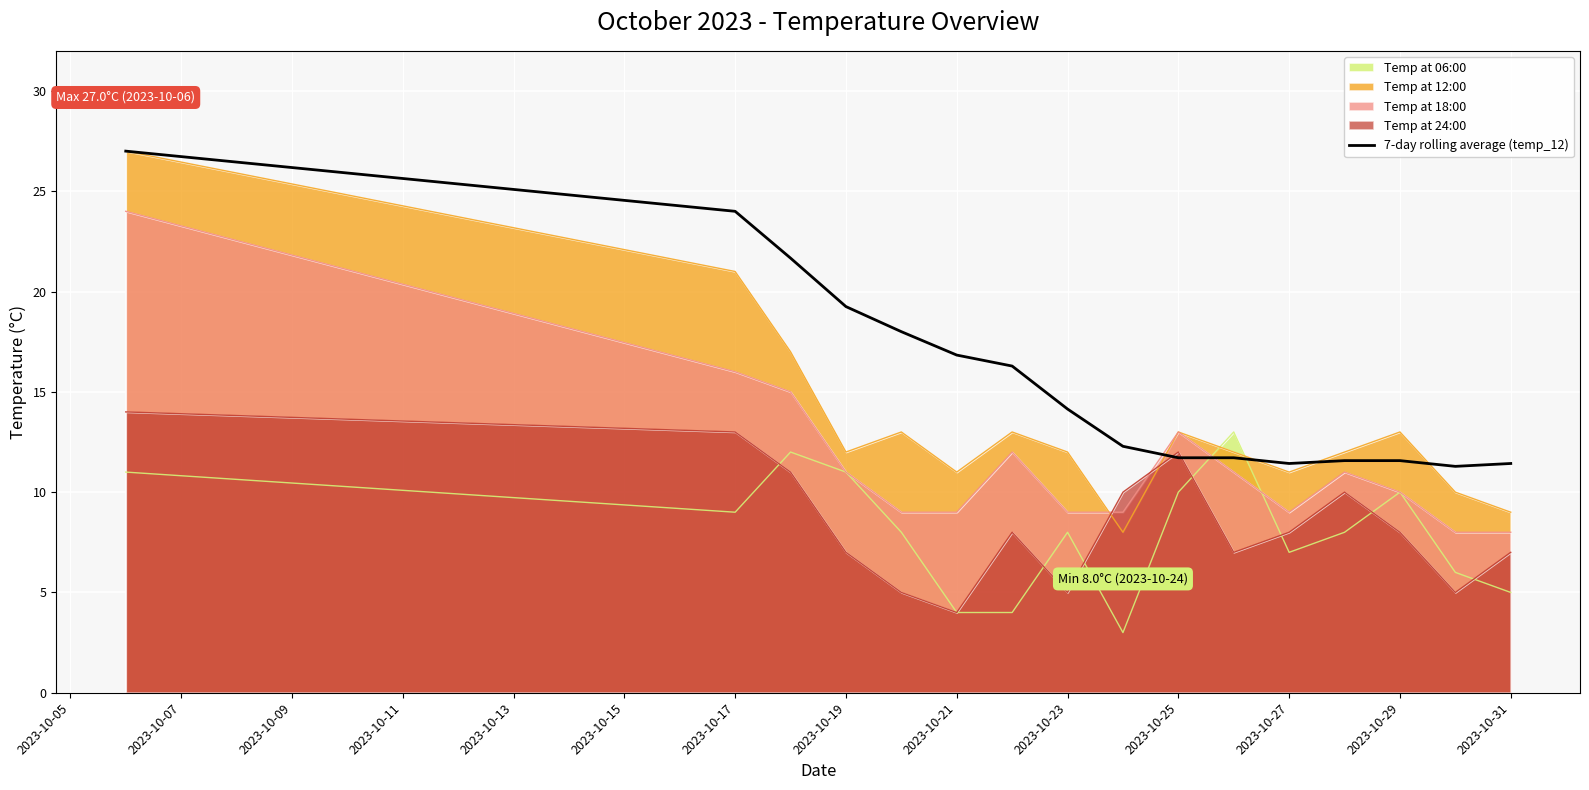

What is the total value across all series at 2023-10-27?

46.4